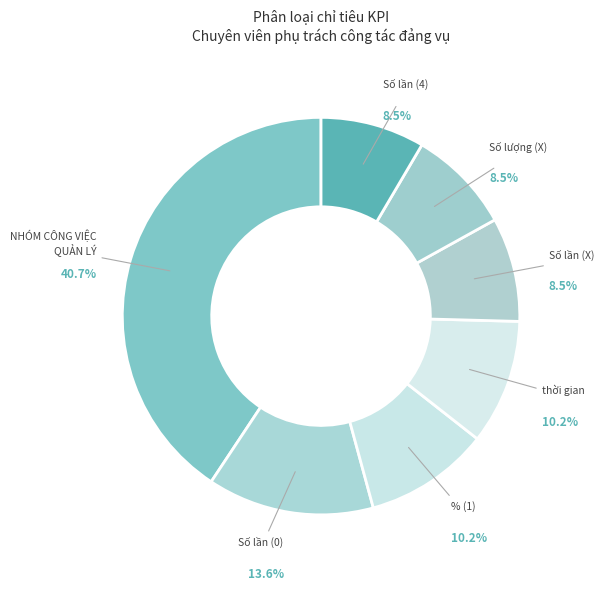

How many slices are in this pie chart?

7